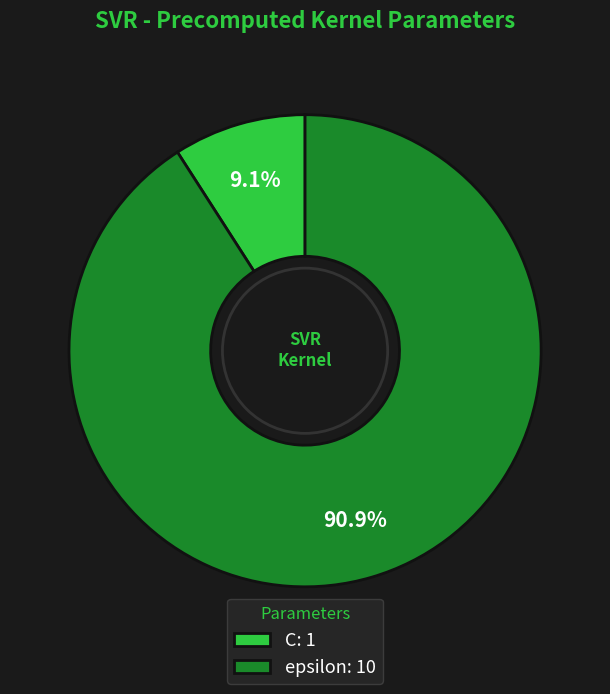

Rank the categories by value from lowest to highest.

C, epsilon